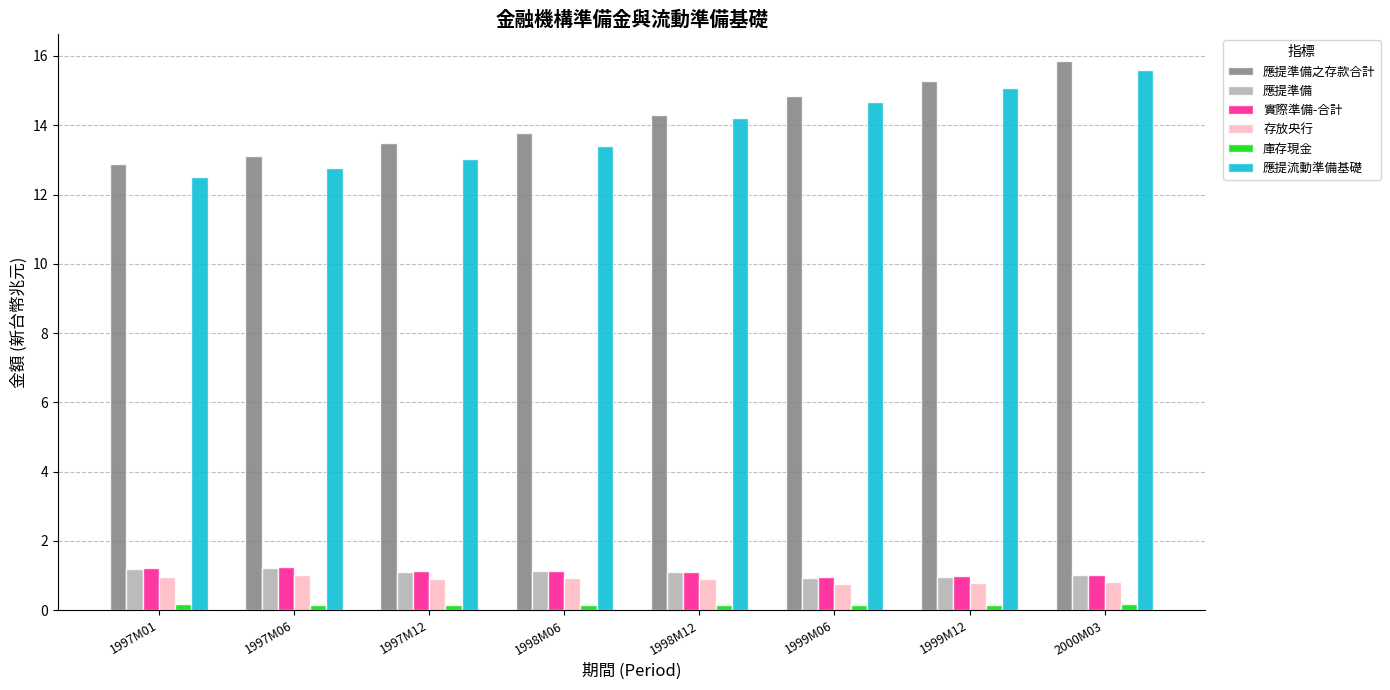

Is the value of 存放央行 at 1999M12 greater than the value of 應提流動準備基礎 at 1997M12?

No